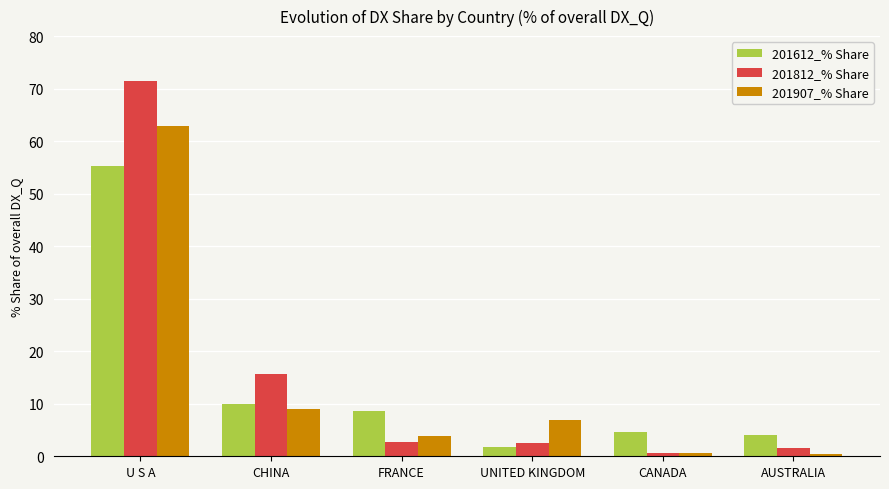

What is the label of the 6th bar from the left?

AUSTRALIA